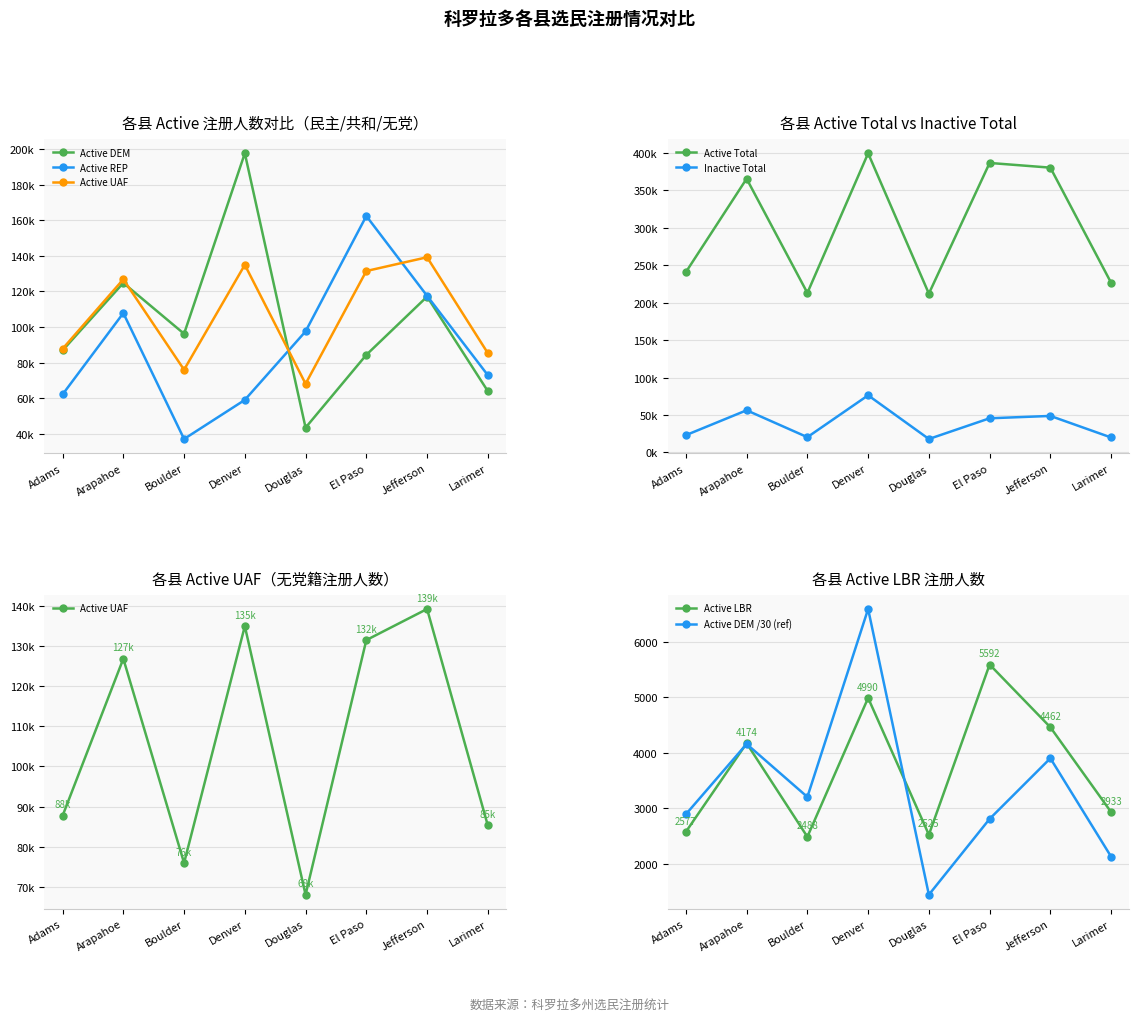

Is it true that Active UAF equals 68020 at Douglas?

True